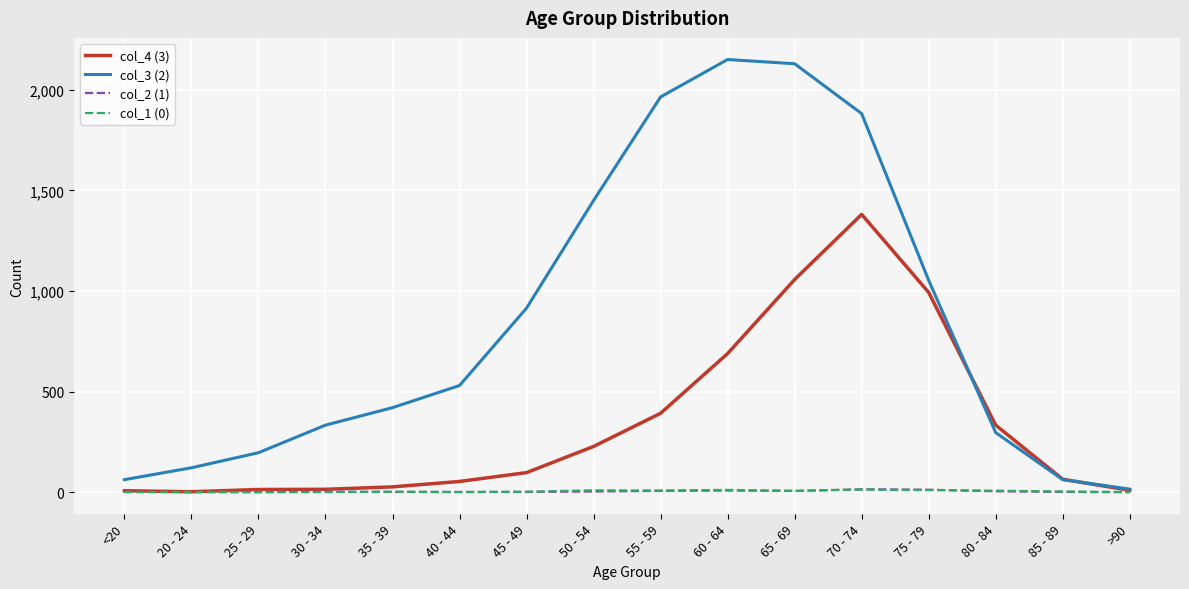

How many lines are shown in the chart?

4